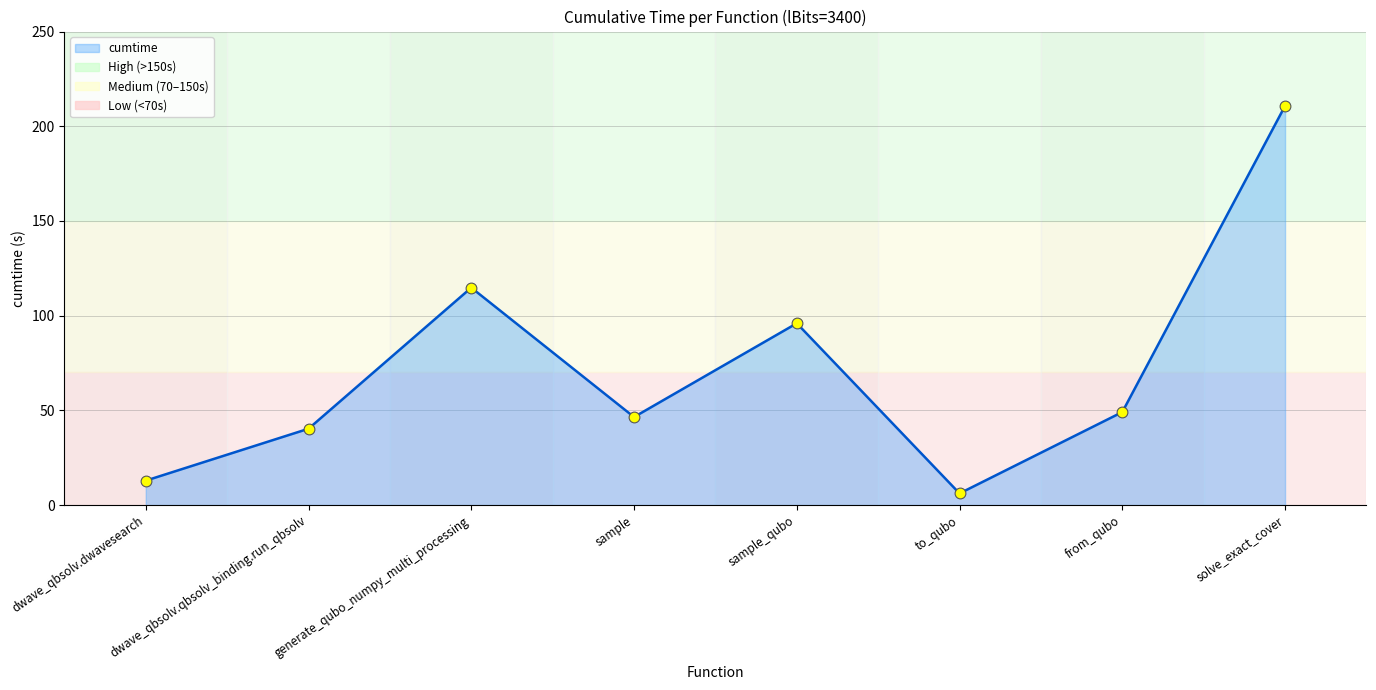

Between sample and dwave_qbsolv.dwavesearch, which is larger?

sample